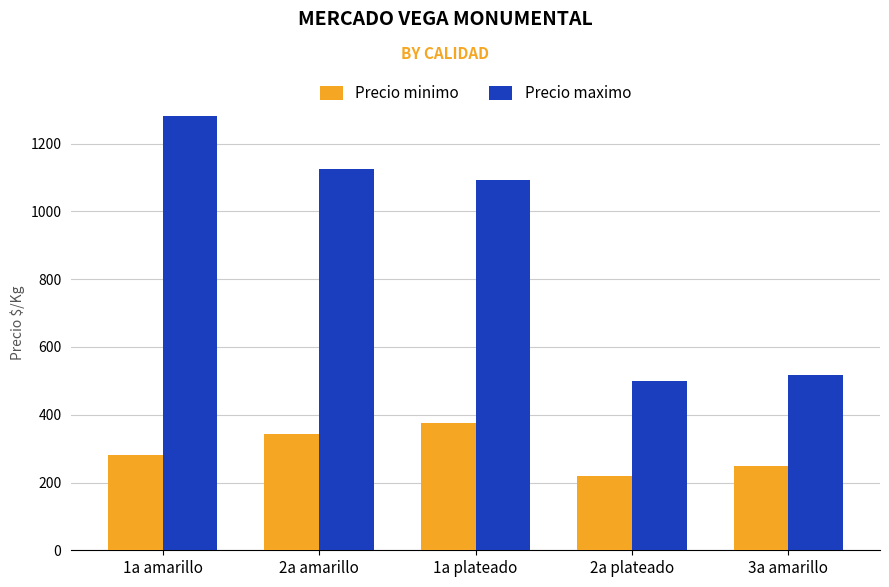

Reading left to right, what are all the values shown in this chart?

Precio minimo: 281	344	375	219	250
Precio maximo: 1281	1125	1094	500	518